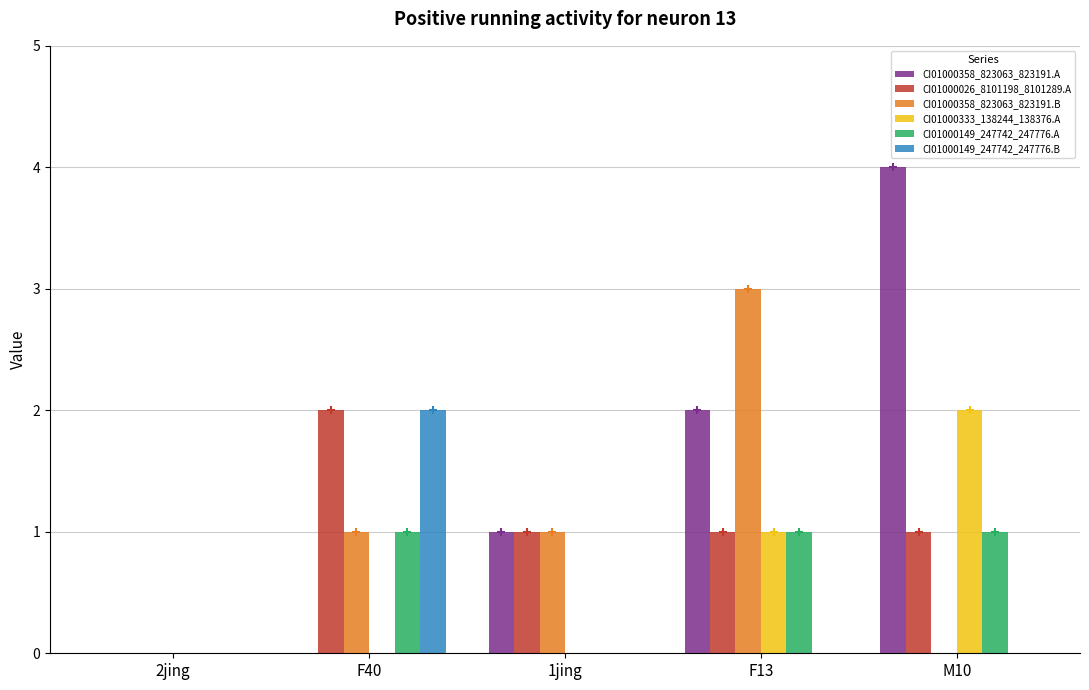

Which series has the largest total across all categories?

CI01000358_823063_823191.A